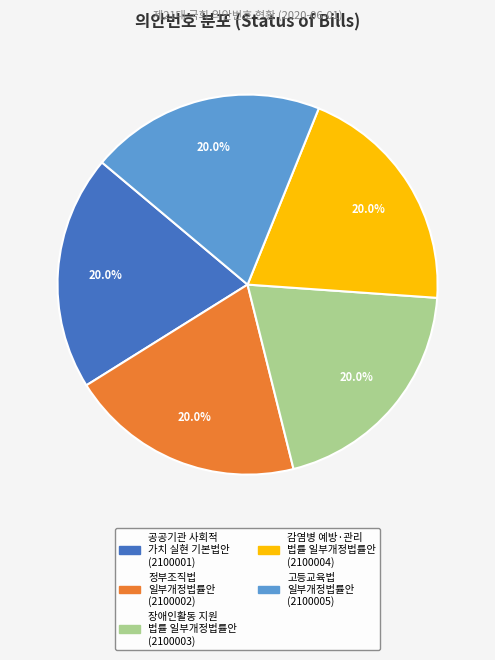

Is there any slice that represents more than half of the pie?

No